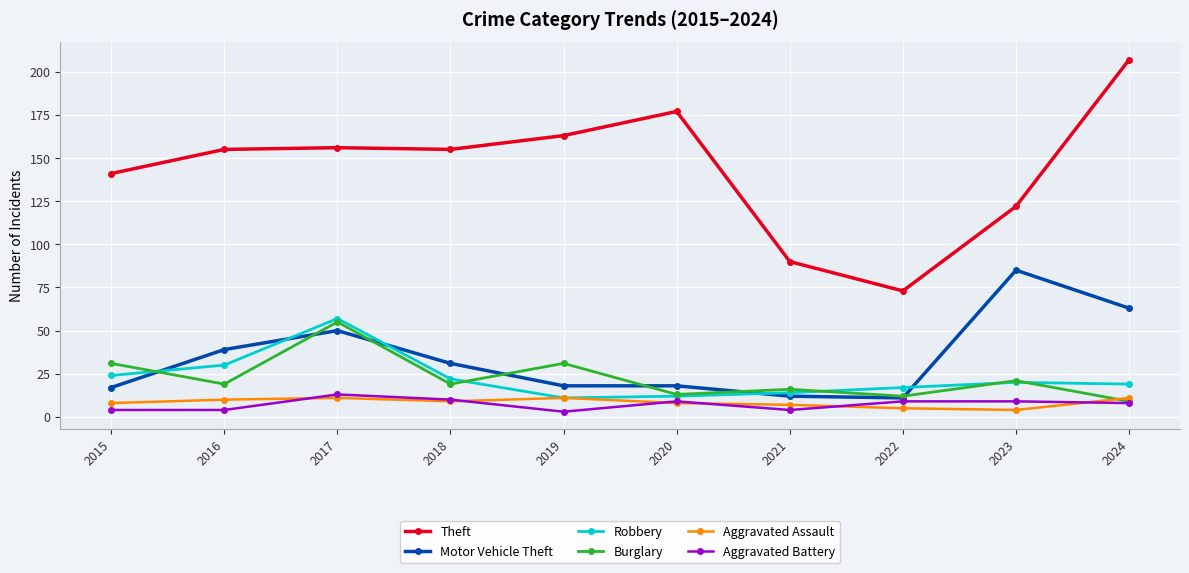

What is the value of the Theft point at the 6th from the left?

177